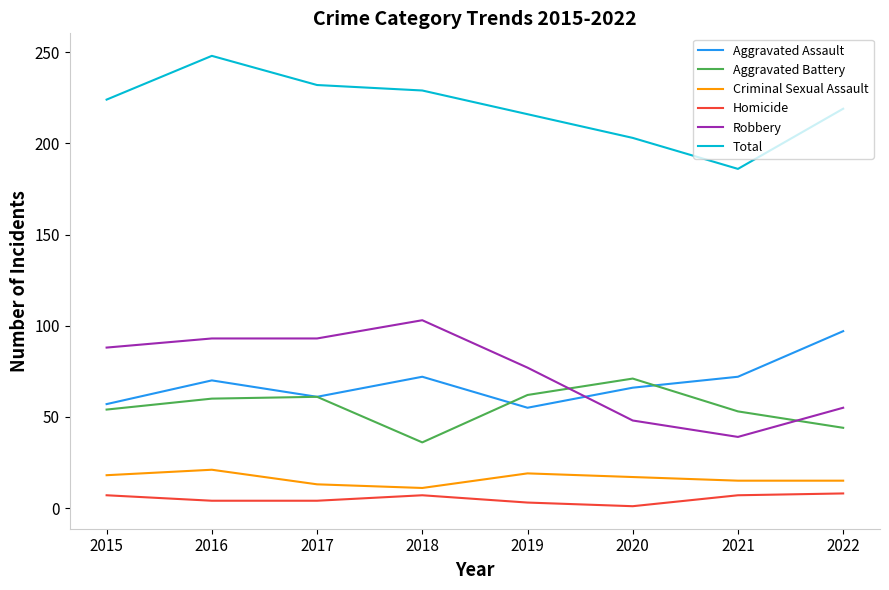

What are all the series names shown in the legend?

Aggravated Assault, Aggravated Battery, Criminal Sexual Assault, Homicide, Robbery, Total